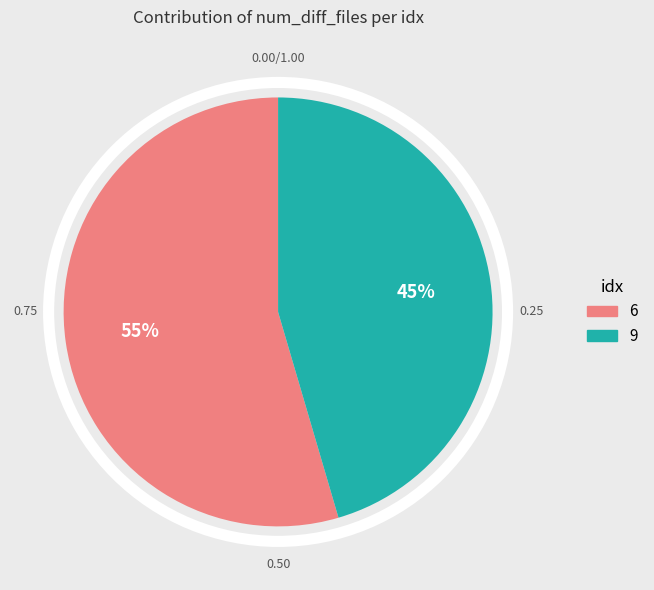

Rank the categories by value from lowest to highest.

9, 6